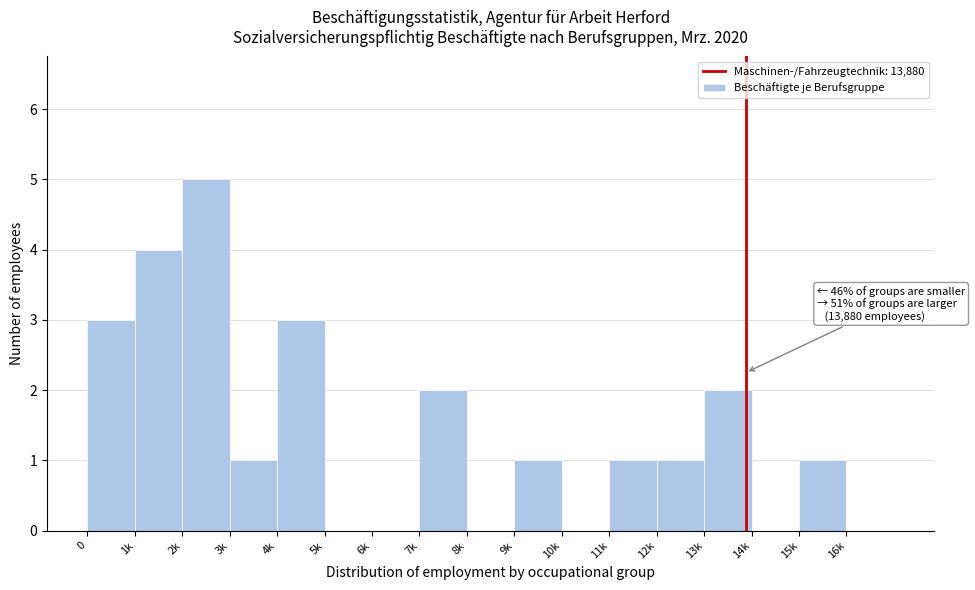

Reading left to right, transcribe all the data shown in this chart.

0=3	1k=4	2k=5	3k=1	4k=3	5k=0	6k=0	7k=2	8k=0	9k=1	10k=0	11k=1	12k=1	13k=2	14k=0	15k=1	16k=0